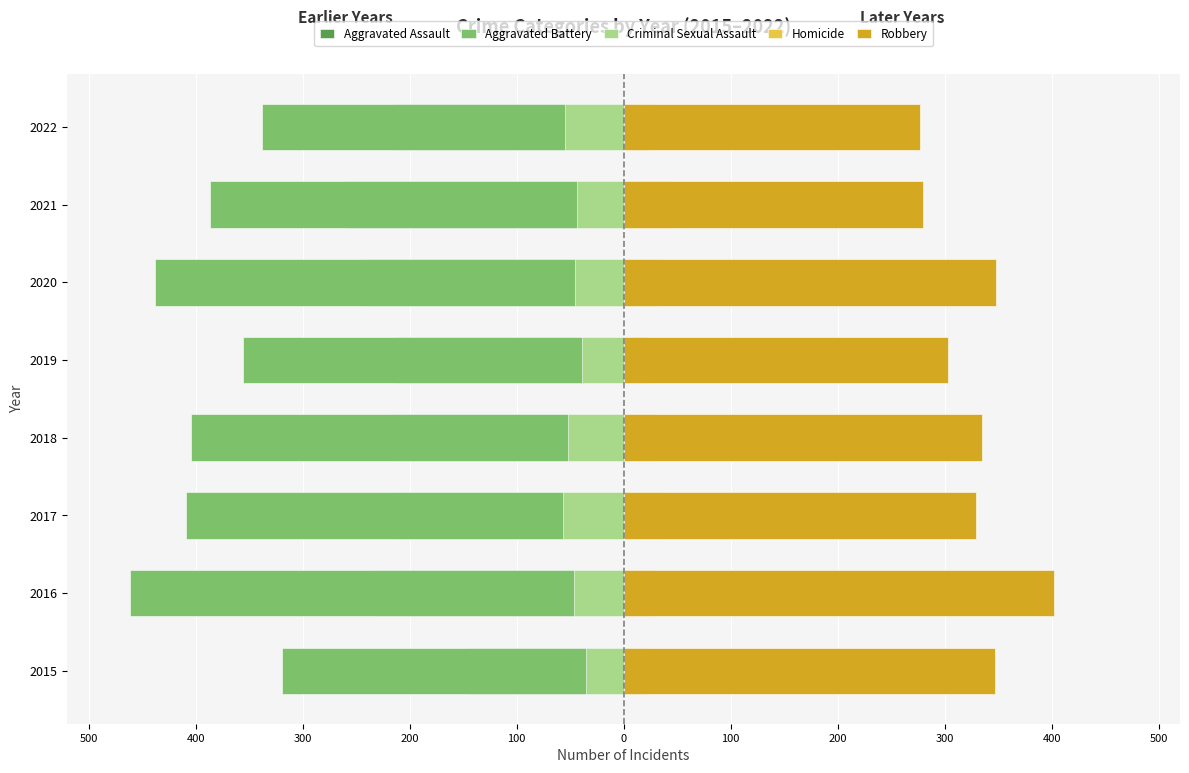

What is the sum of all Aggravated Battery values?

-3112